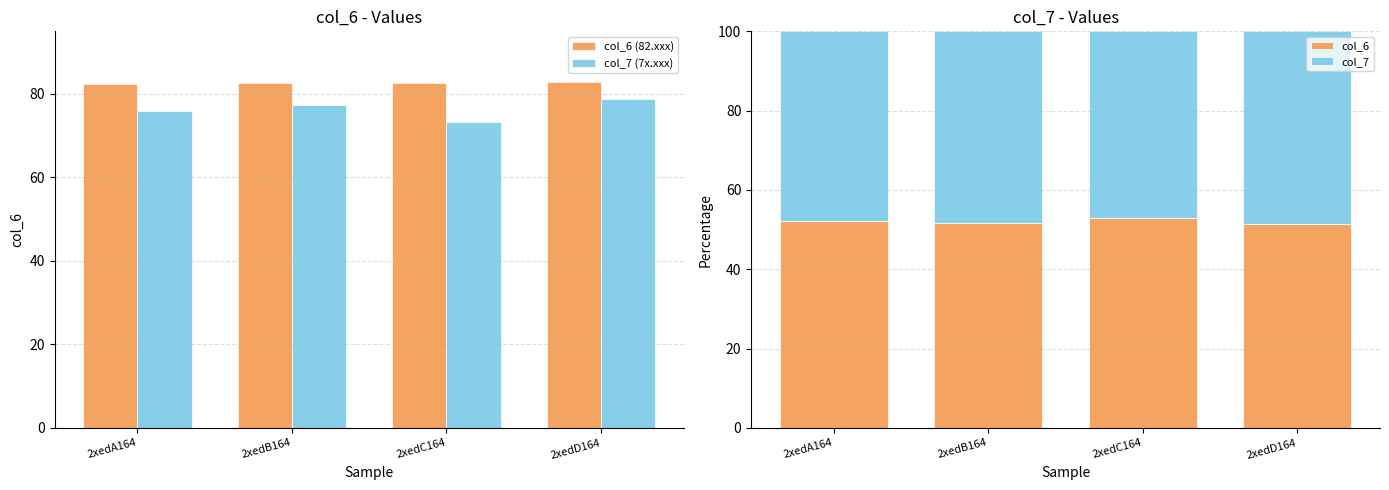

What position from the left is 2xedC164?

3